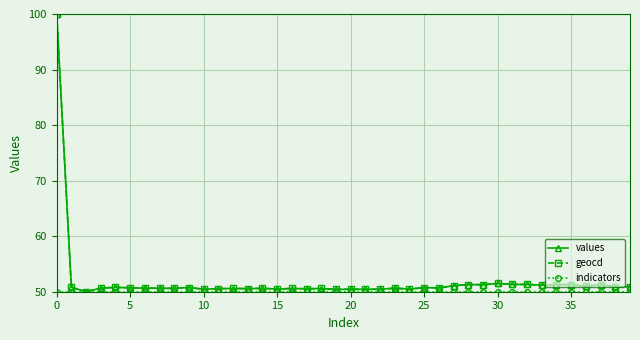

What is the value of the geocd point at the 30th from the left?

51.3